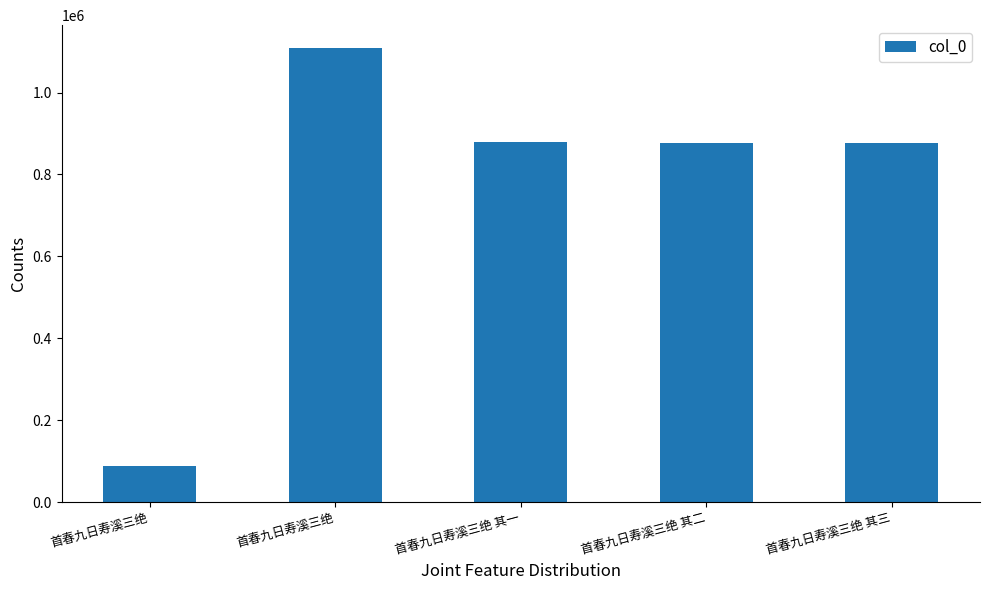

How many bars are there in total?

5